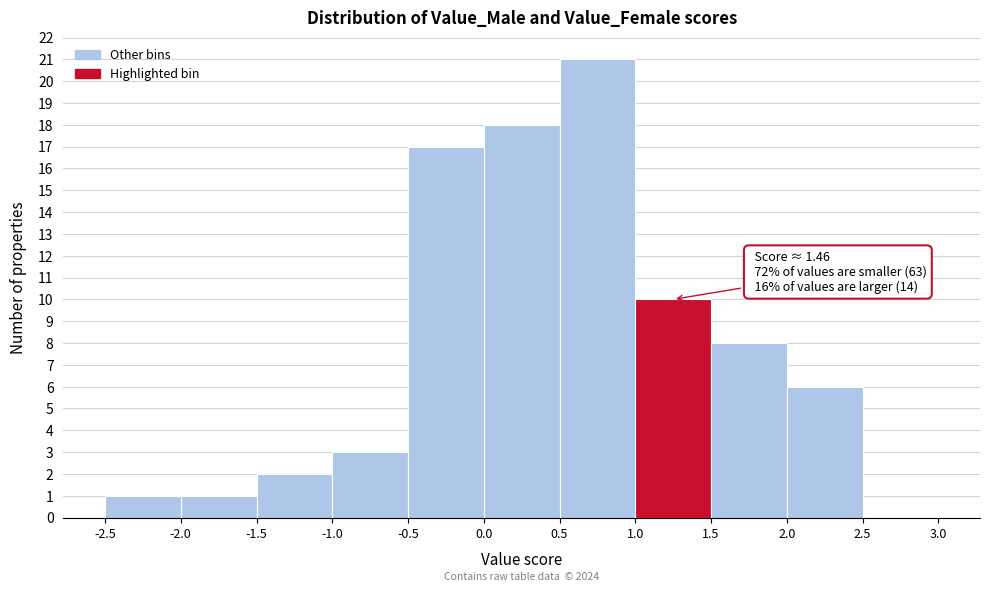

Over which range of the x-axis is the bar tallest?

0.5 to 1.0